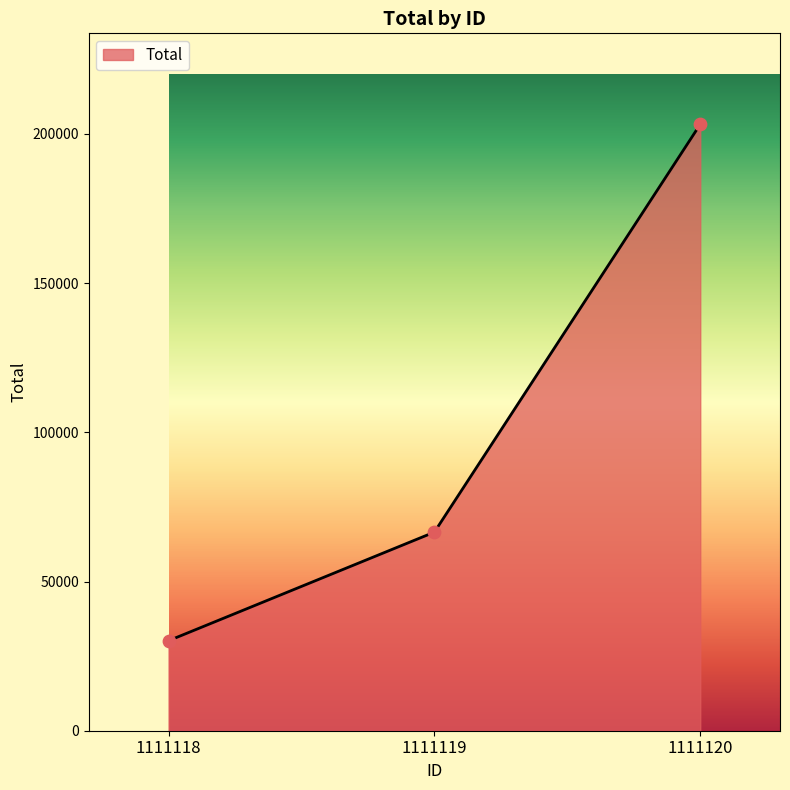

What is the change in value from 1111118 to 1111120?

+173059